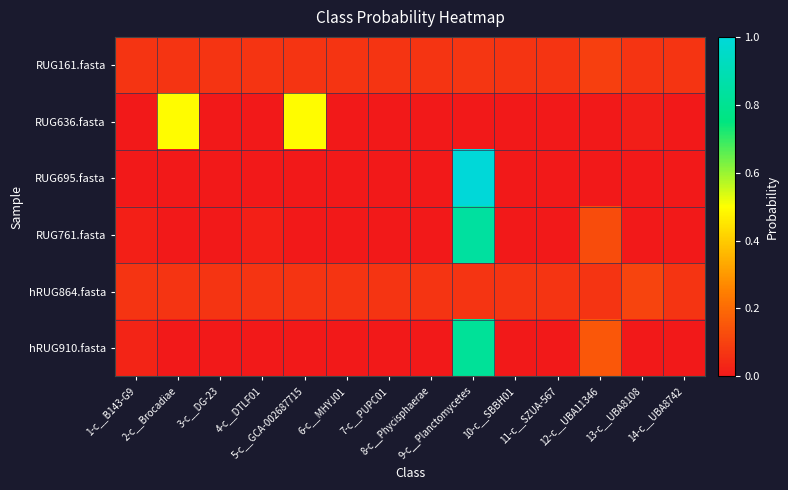

Between 4-c__DTLF01 and 6-c__MHYJ01, which series saw the biggest shift?

RUG761.fasta